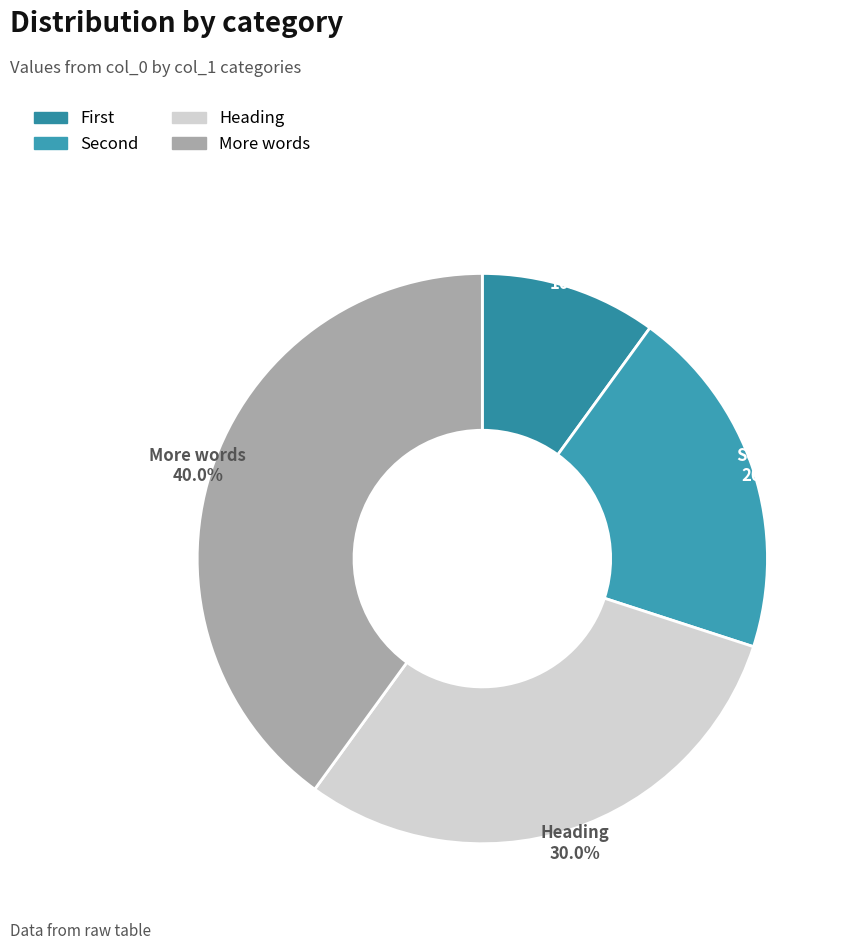

Which slice is the smallest?

First